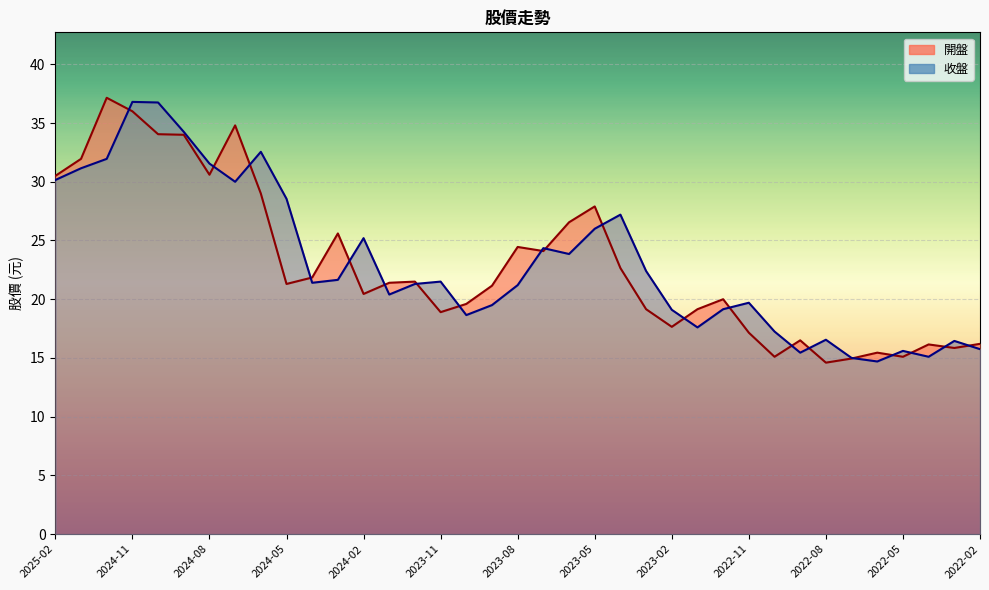

Where is 收盤 nearest to the value 25?

2024-02